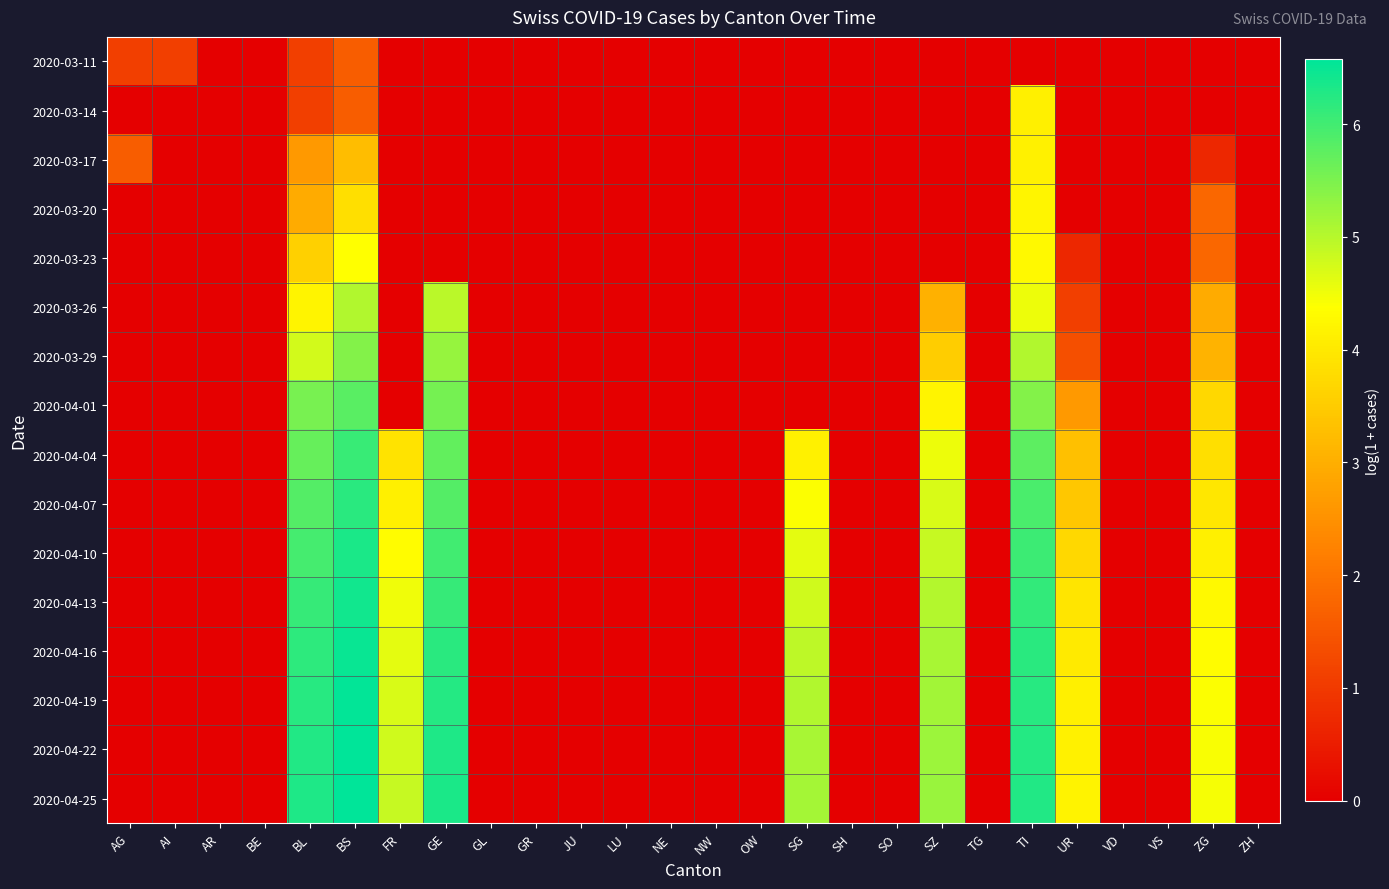

What is the maximum value shown in the chart?

6.6